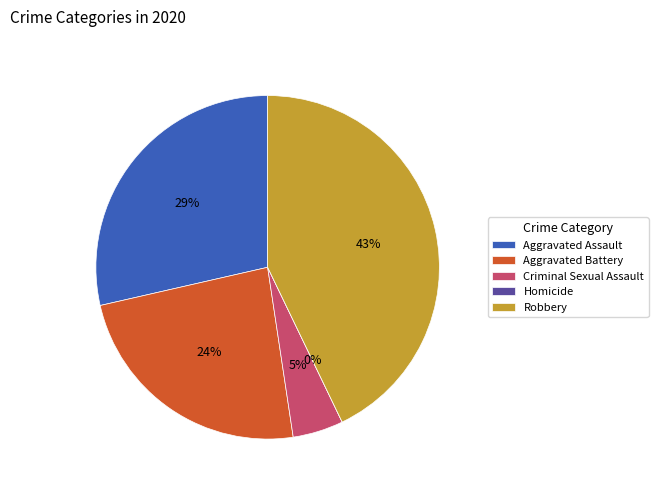

How many slices are in this pie chart?

5